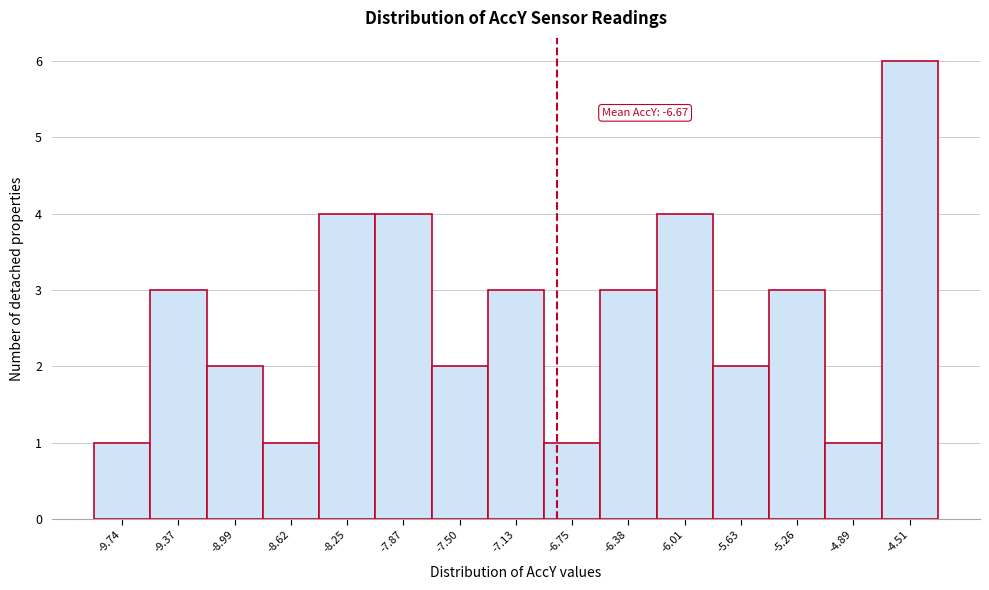

Reading left to right, what are all the values shown in this chart?

1	3	2	1	4	4	2	3	1	3	4	2	3	1	6